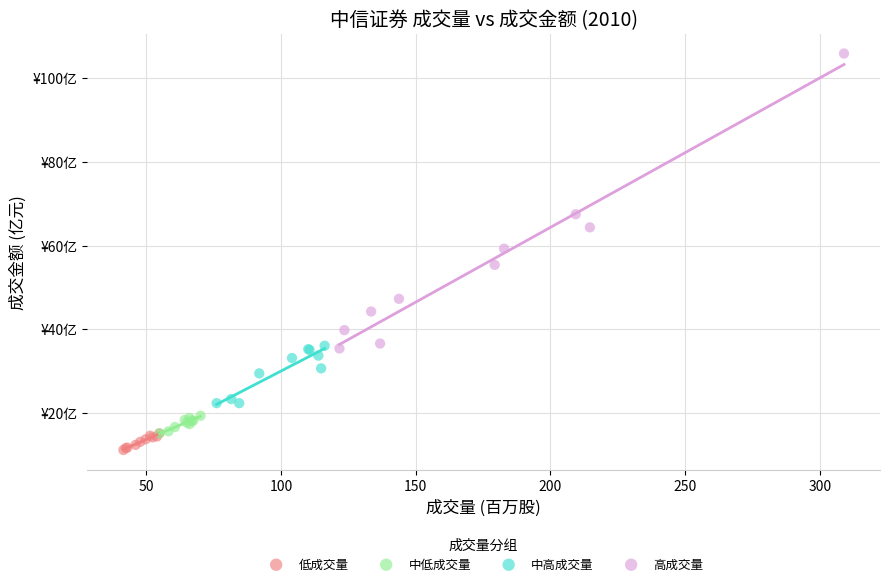

Which series reaches the minimum Y coordinate?

低成交量